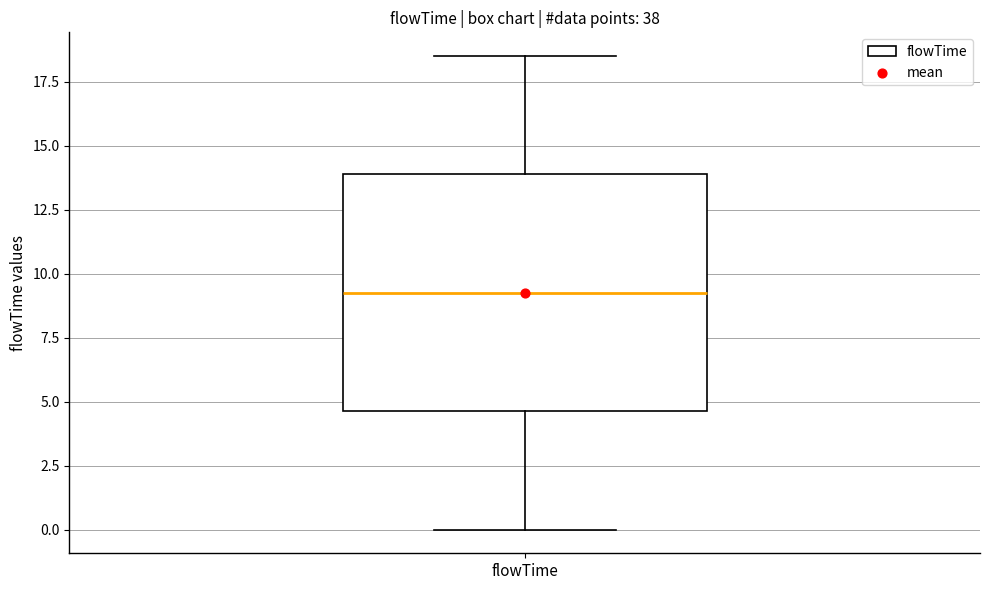

Transcribe this box plot: give where the median line is, the range the box spans, and where the two whiskers end, as read against the y-axis. The values are not printed on the chart, so give them approximately, as read against the axis.

median 9.5, box 4.5 to 14.0, whiskers 0.0 to 18.5